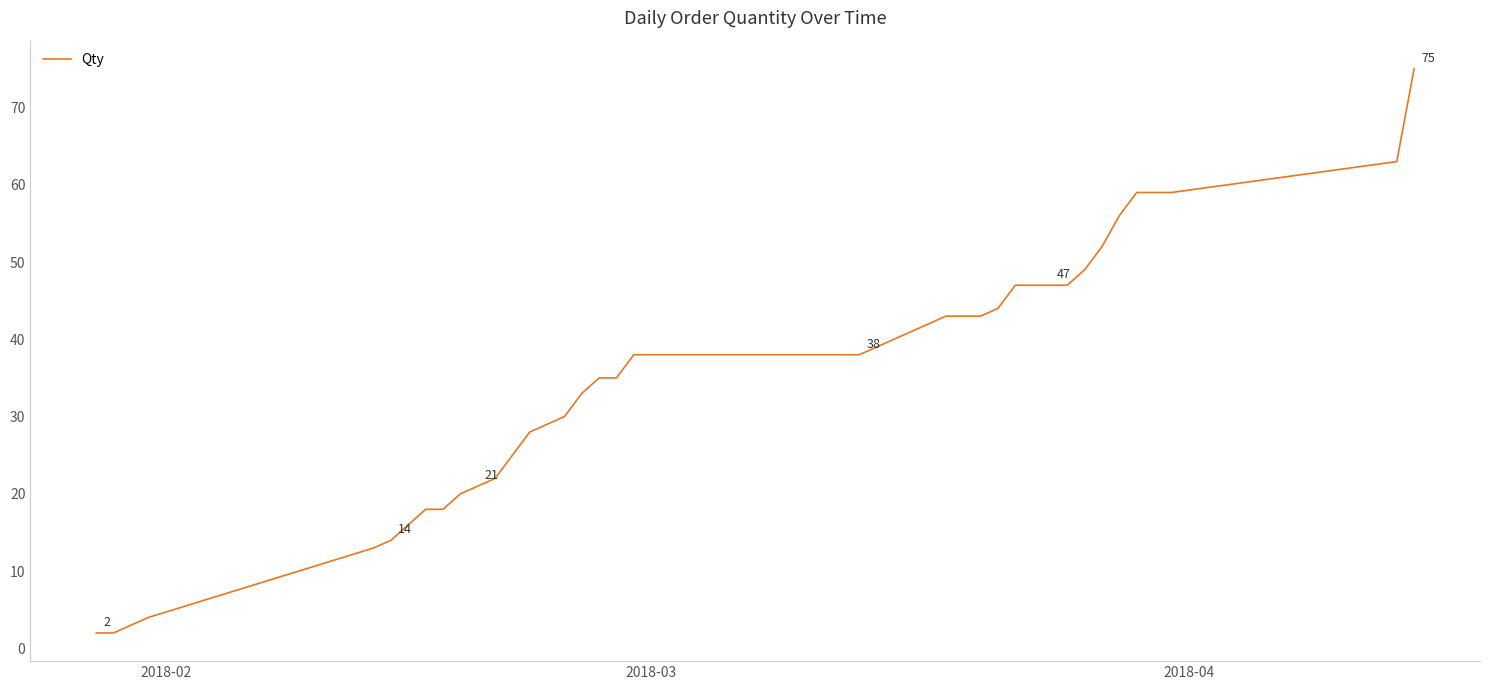

What is the greatest value displayed?

75